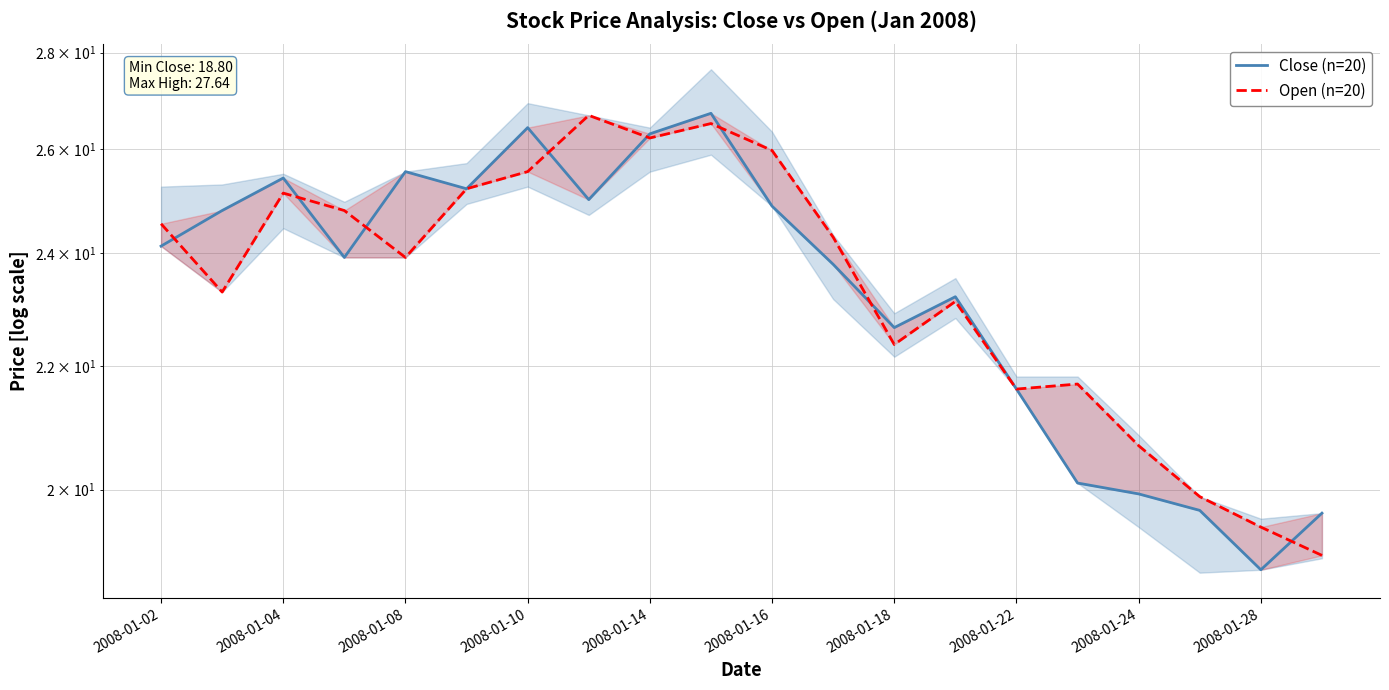

Which has a higher value, 16 or 2008-01-04?

2008-01-04